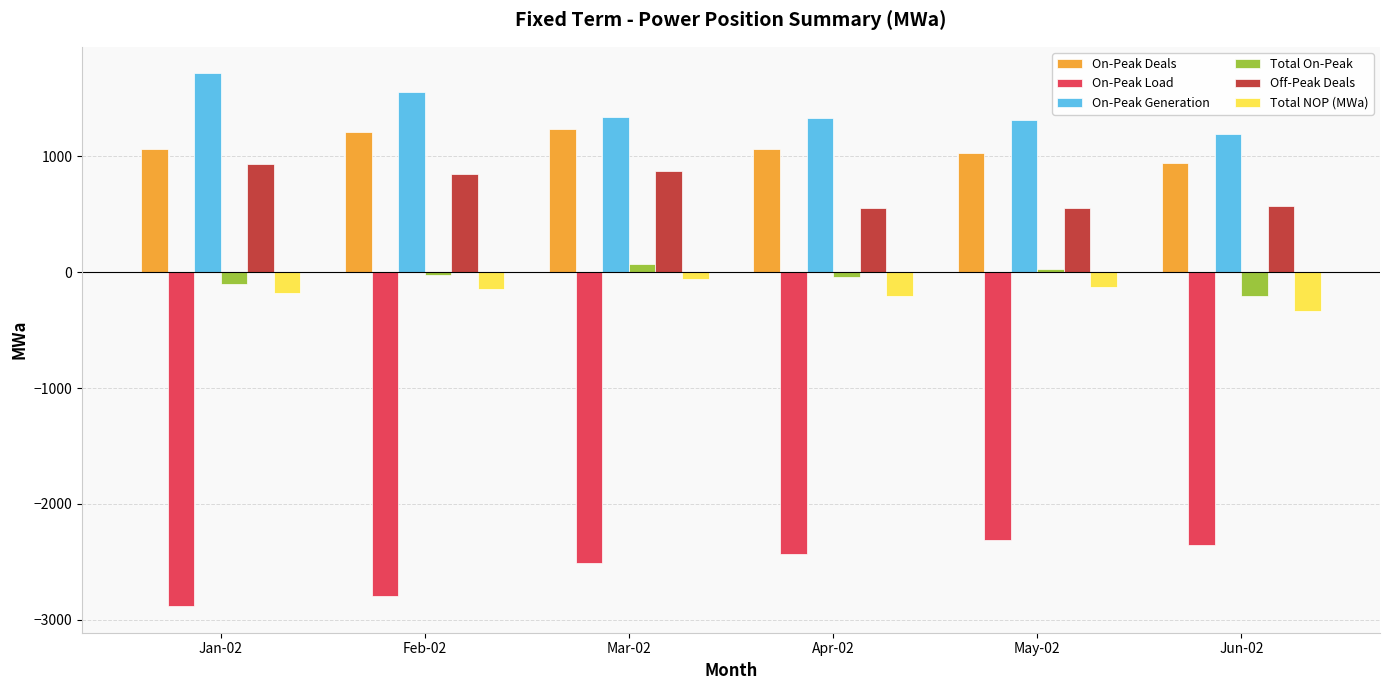

What is the difference between the On-Peak Load values at May-02 and Mar-02?

194.2